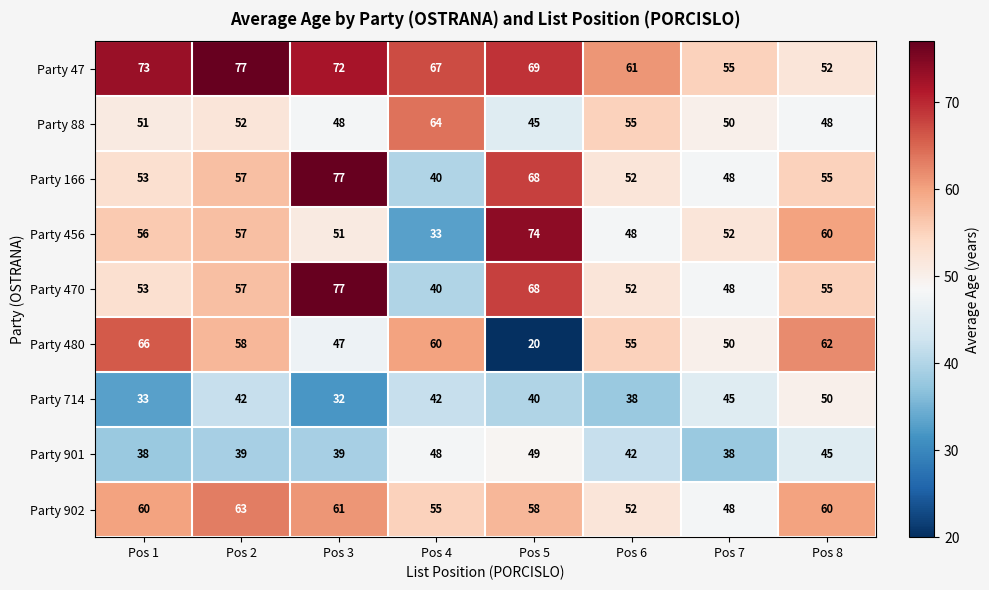

The Party 901 series shows 60 at Pos 2. True or false?

False